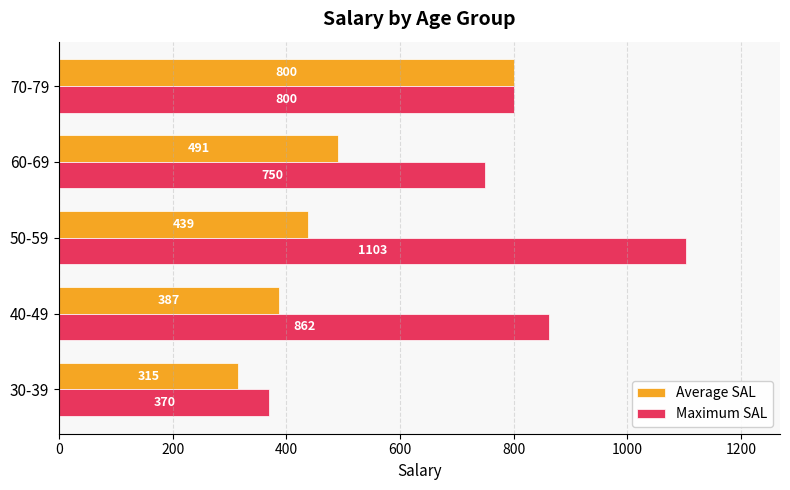

Rank the series by their maximum value, from lowest to highest.

Average SAL, Maximum SAL